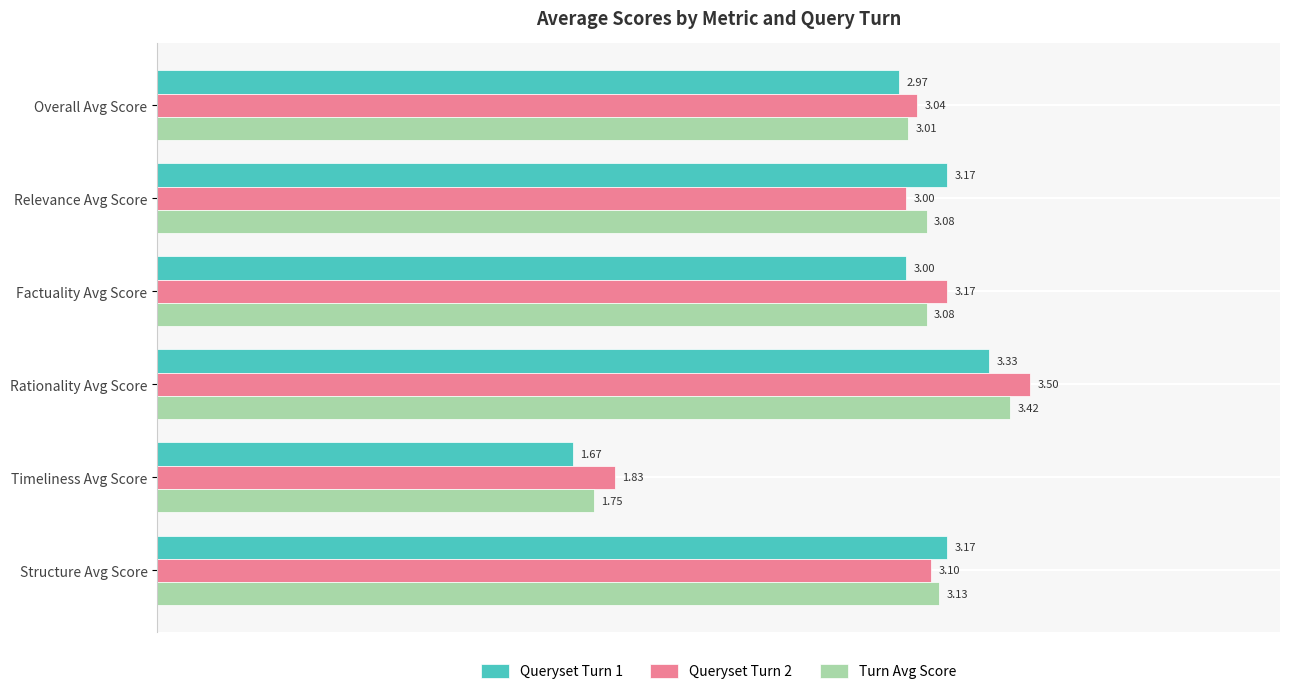

What is the difference between the maximum and second lowest values in the Turn Avg Score series?

0.4